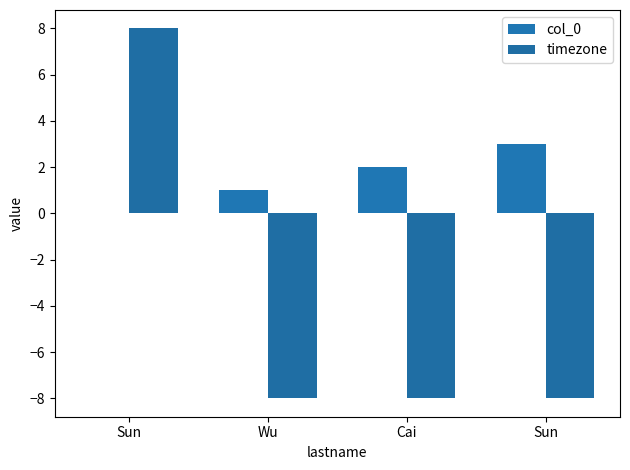

Is the value of col_0 at Sun greater than the value of timezone at Sun?

No